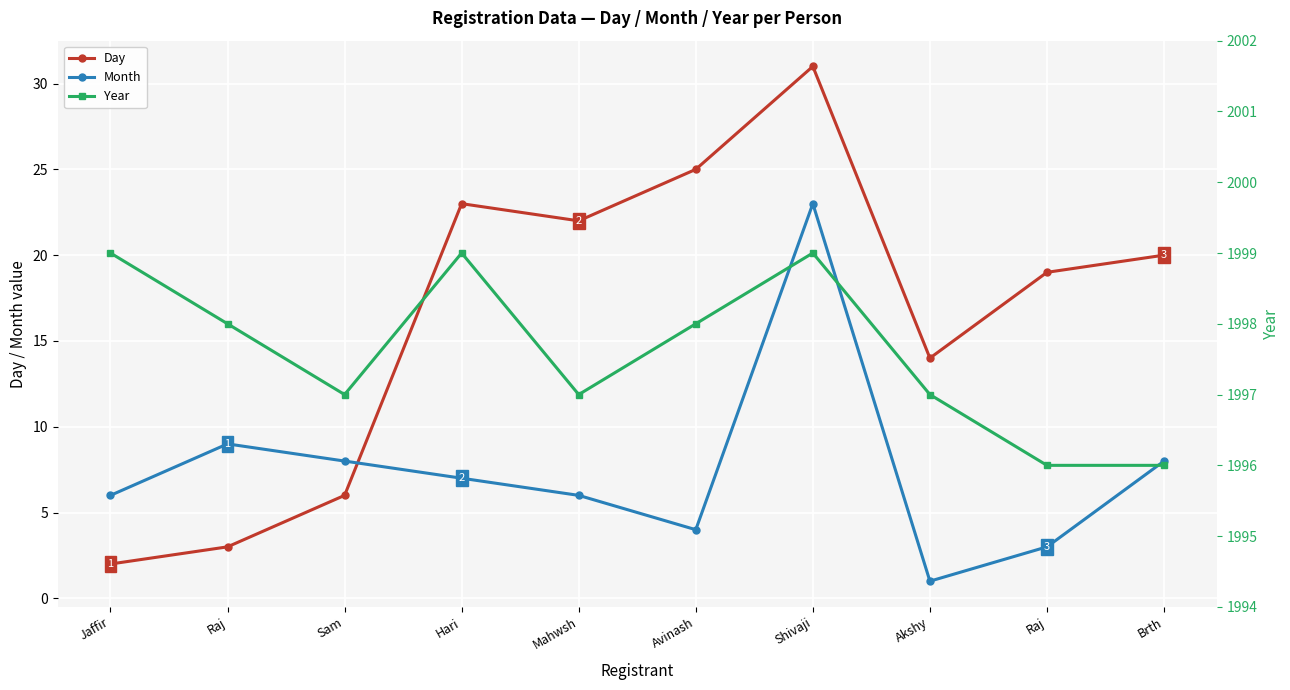

Reading left to right, extract all data points from this chart.

Day: Jaffir=2	Raj=3	Sam=6	Hari=23	Mahwsh=22	Avinash=25	Shivaji=31	Akshy=14	Raj=19	Brth=20
Month: Jaffir=6	Raj=9	Sam=8	Hari=7	Mahwsh=6	Avinash=4	Shivaji=23	Akshy=1	Raj=3	Brth=8
Year: Jaffir=1999	Raj=1998	Sam=1997	Hari=1999	Mahwsh=1997	Avinash=1998	Shivaji=1999	Akshy=1997	Raj=1996	Brth=1996